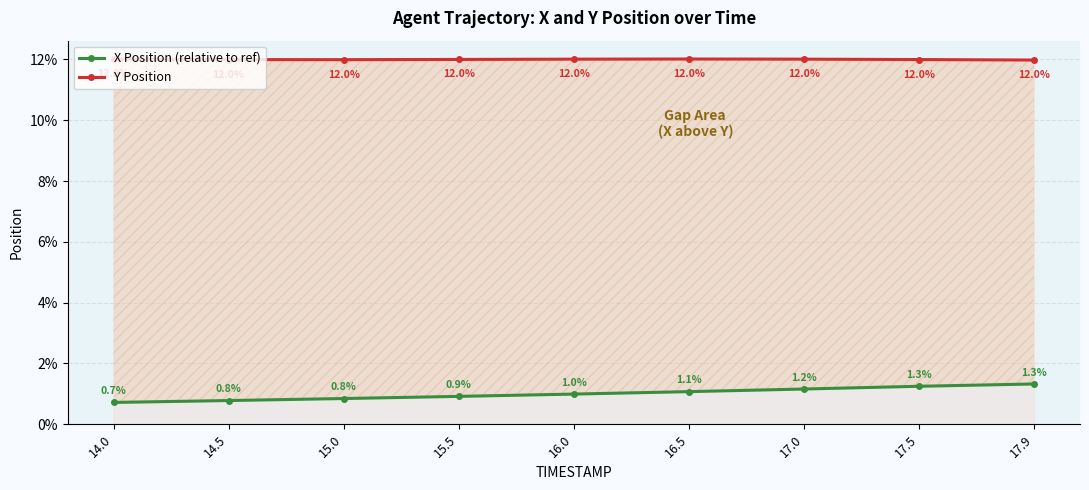

Reading left to right, extract all data points from this chart.

X Position (relative to ref): 14.0=0.7	14.5=0.8	15.0=0.8	15.5=0.9	16.0=1.0	16.5=1.1	17.0=1.2	17.5=1.3	17.9=1.3
Y Position: 14.0=12.0	14.5=12.0	15.0=12.0	15.5=12.0	16.0=12.0	16.5=12.0	17.0=12.0	17.5=12.0	17.9=12.0